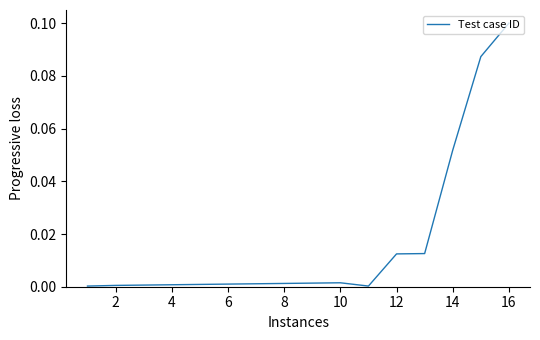

Is this an area chart (filled region under the line)?

No